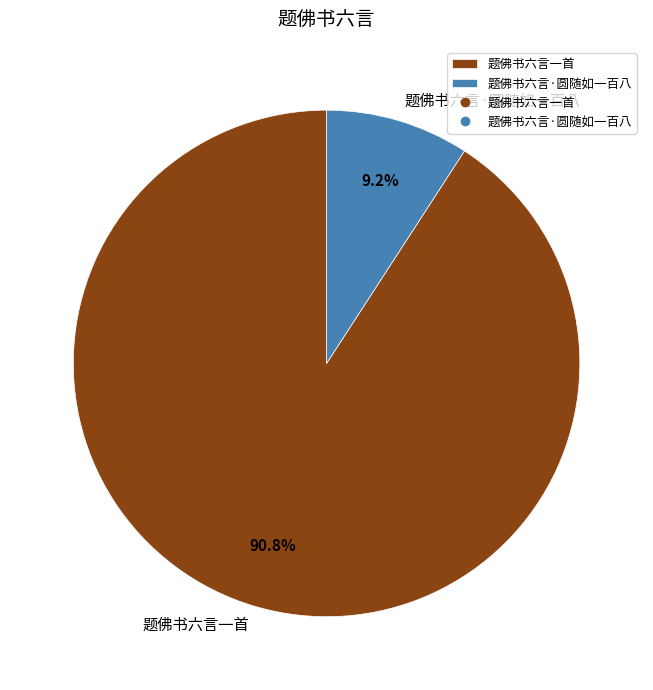

To the nearest percent, what portion does 题佛书六言一首 represent?

91%